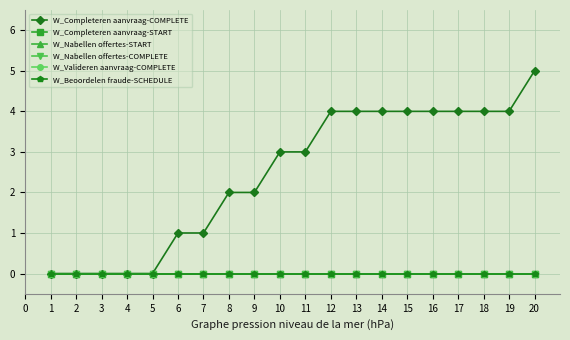

List the series in order of their peak value, highest first.

W_Completeren aanvraag-COMPLETE, W_Completeren aanvraag-START, W_Nabellen offertes-START, W_Nabellen offertes-COMPLETE, W_Valideren aanvraag-COMPLETE, W_Beoordelen fraude-SCHEDULE